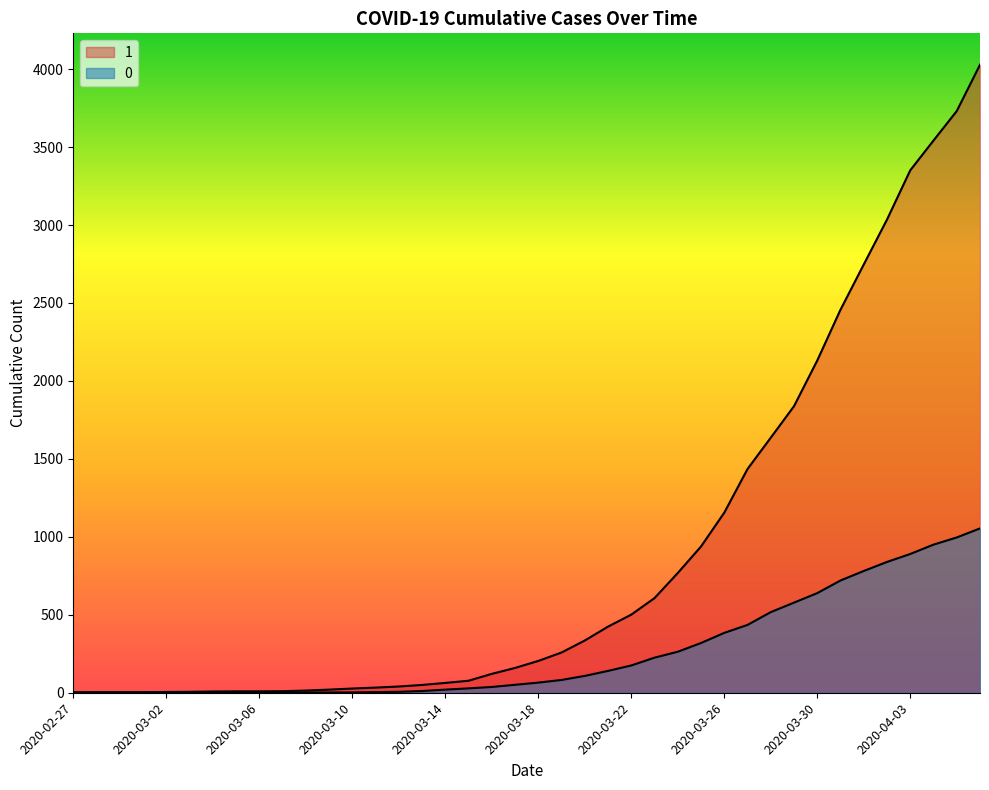

Between 2020-03-20 and 2020-03-04, which is larger?

2020-03-20